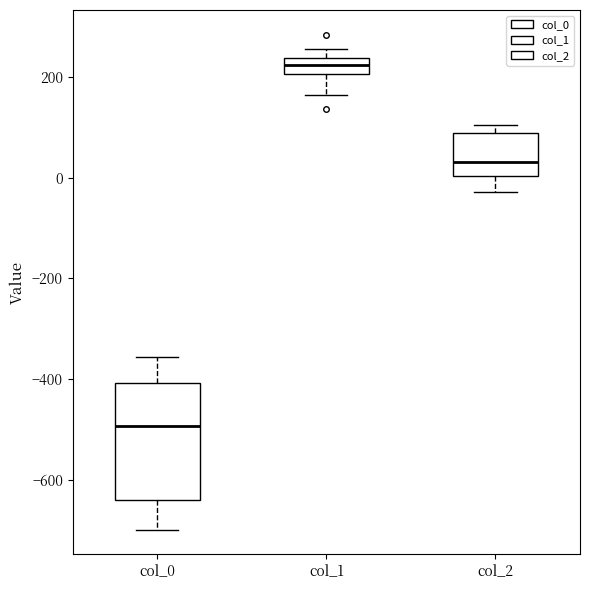

Which box has the lowest median line?

col_0